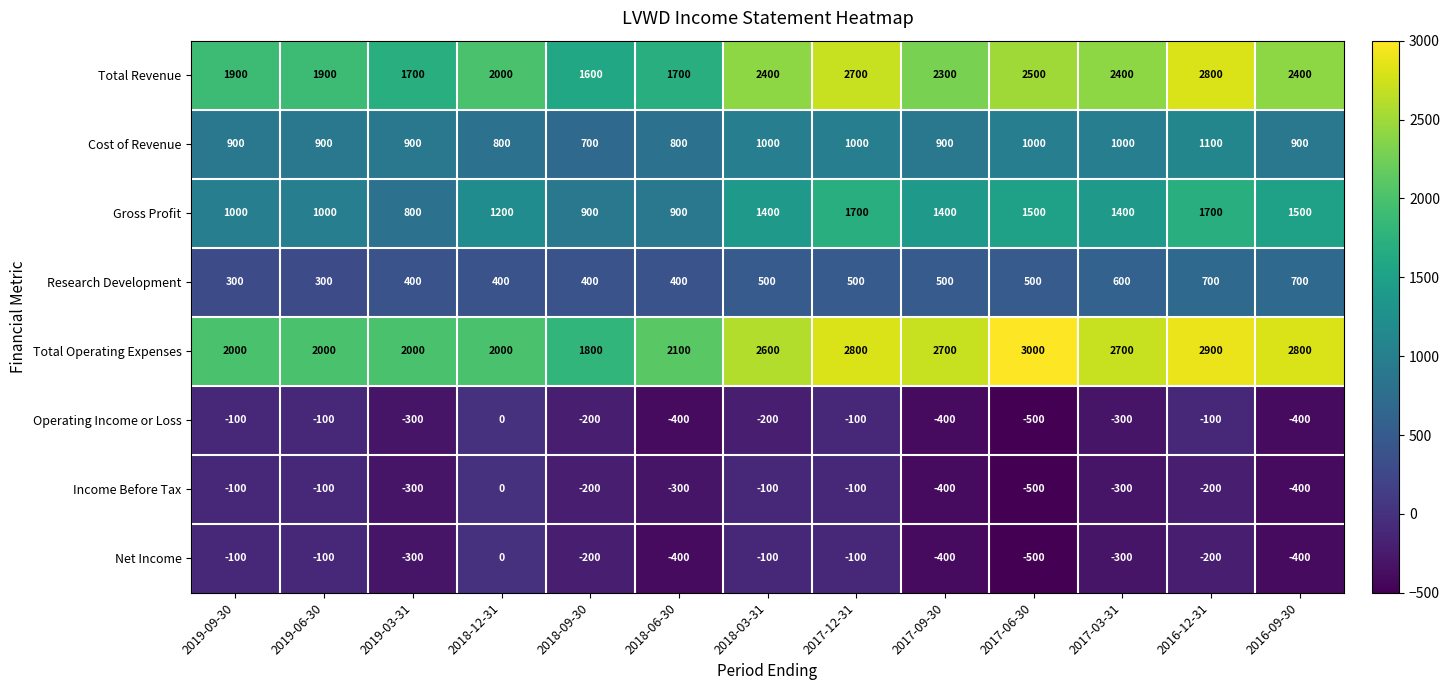

The Income Before Tax series shows -160 at 2018-03-31. True or false?

False